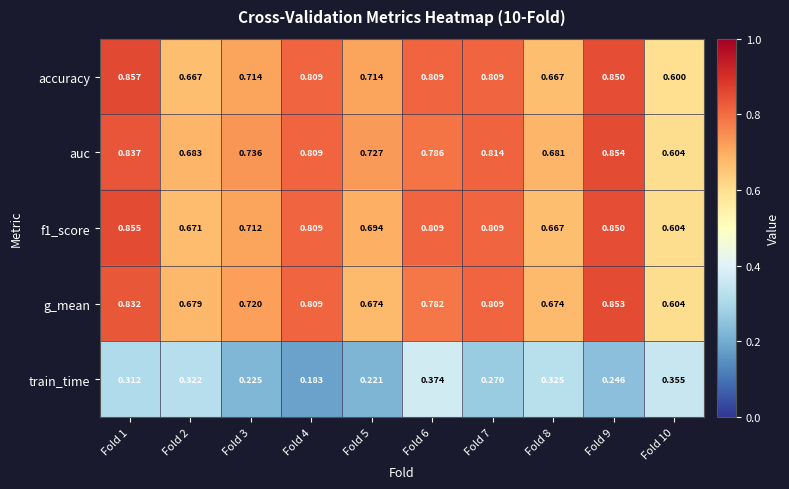

What is the difference between the highest and lowest values at Fold 7?

0.5